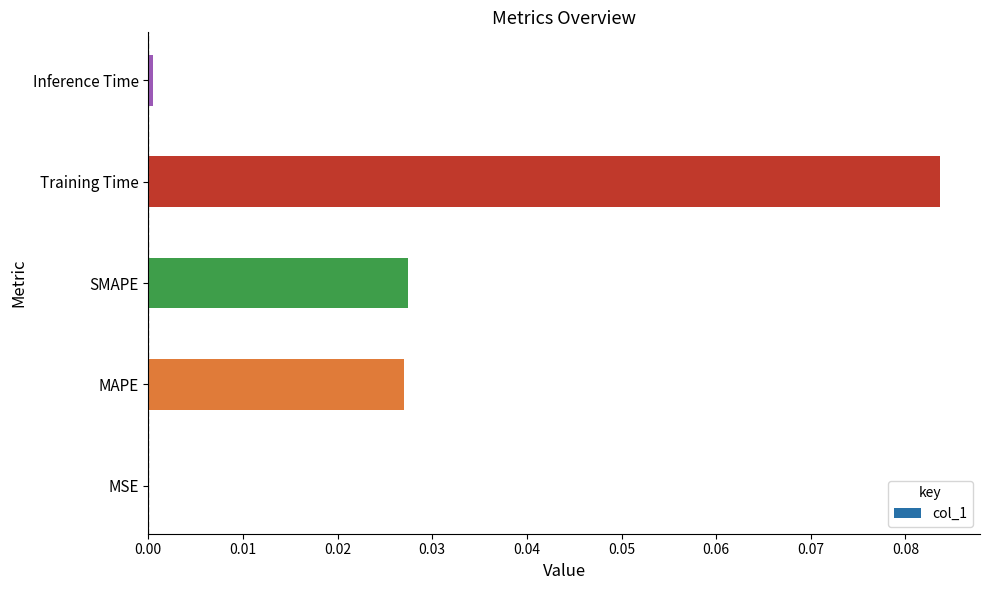

Between SMAPE and MSE, which is larger?

SMAPE